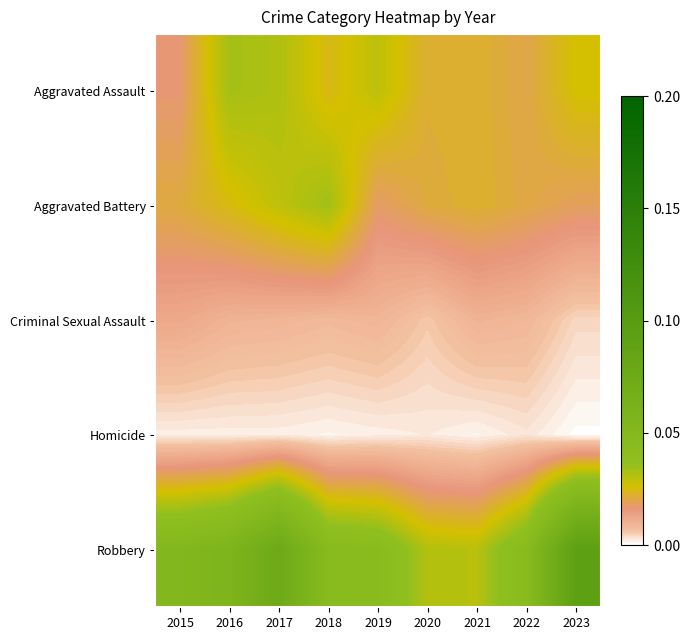

At which category does the chart reach its minimum across all series?

2023